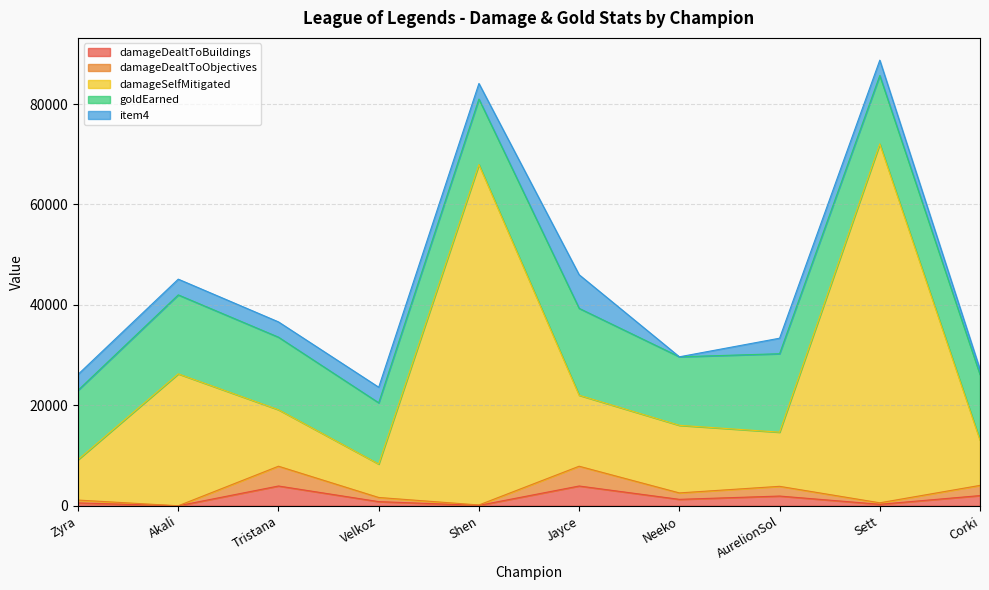

True or false: damageDealtToObjectives and damageSelfMitigated cross at least once.

False